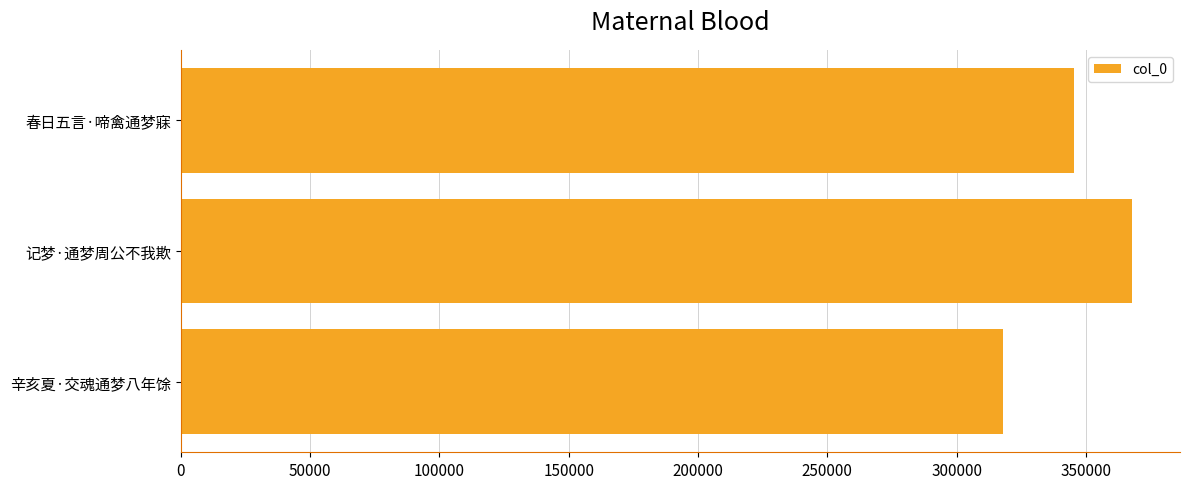

Reading bottom to top, what are all the values shown in this chart?

辛亥夏·交魂通梦八年馀=317999	记梦·通梦周公不我欺=367972	春日五言·啼禽通梦寐=345376